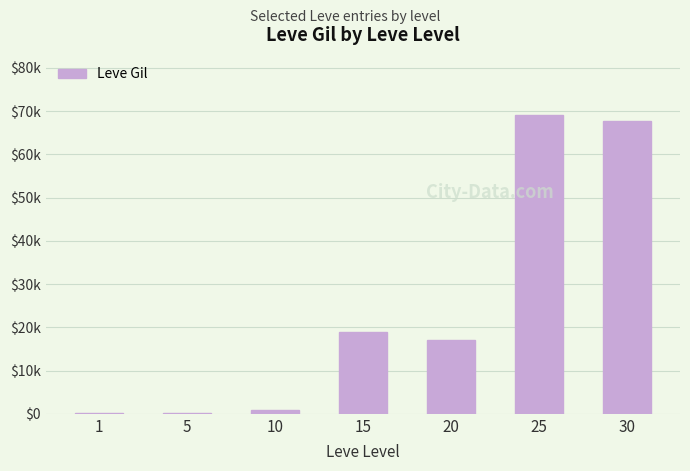

Where is the data nearest to the value 34655?

15